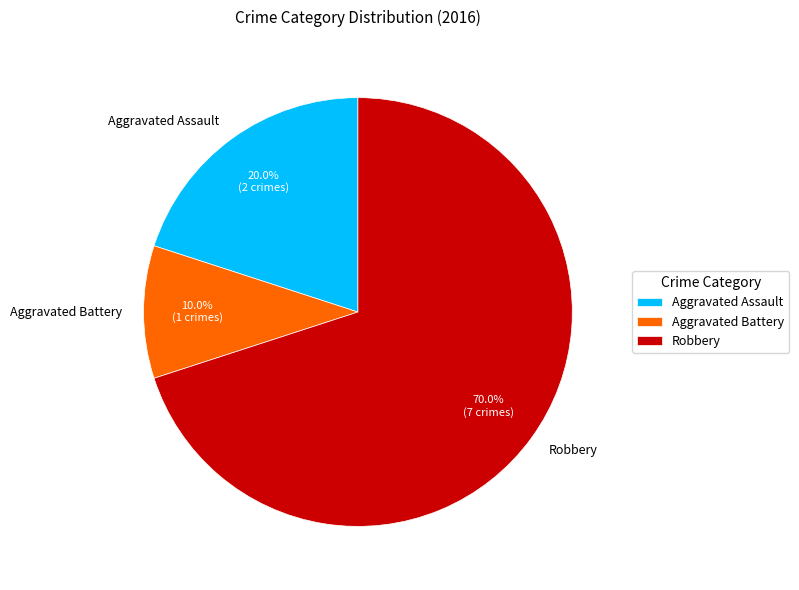

Is it true that Aggravated Battery is 20% of the pie?

False